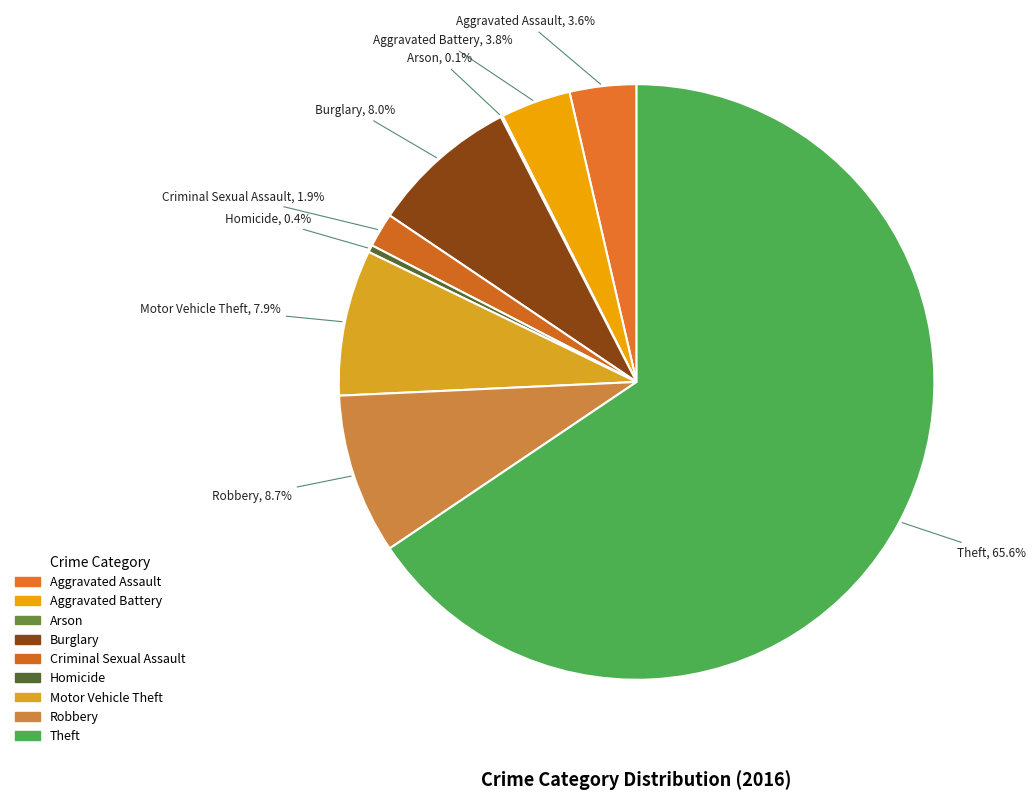

To the nearest percent, what is the average slice percentage?

11%